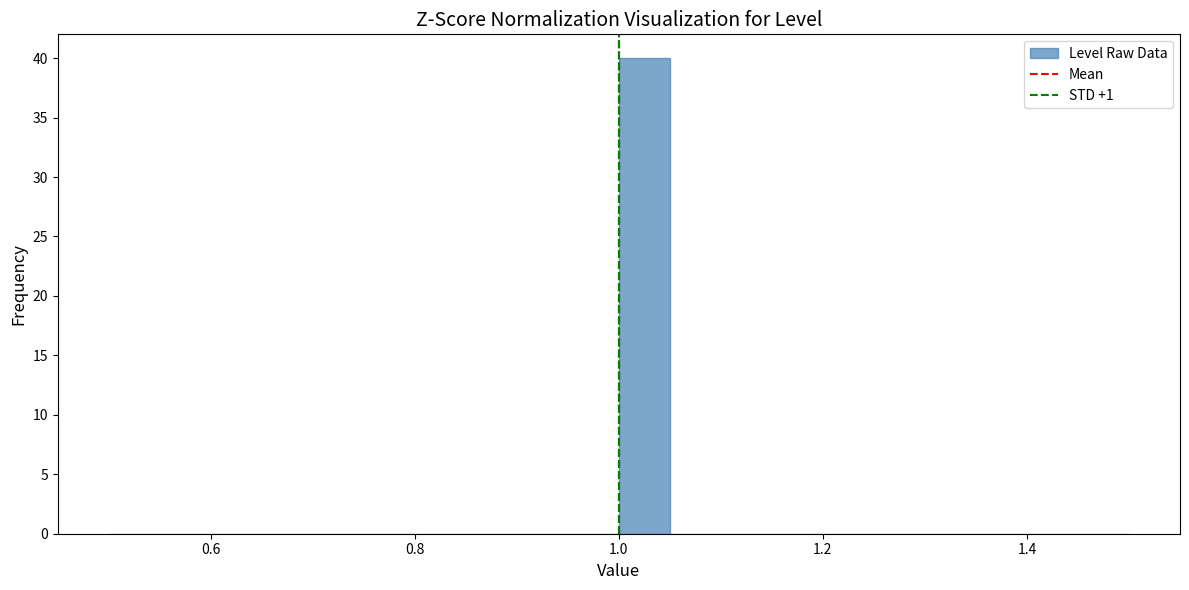

Read against the x-axis, roughly where is the centre of the tallest bar?

1.02